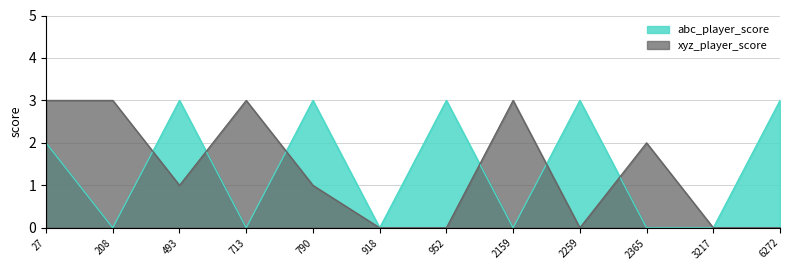

What is the total value across all series at 2259?

3